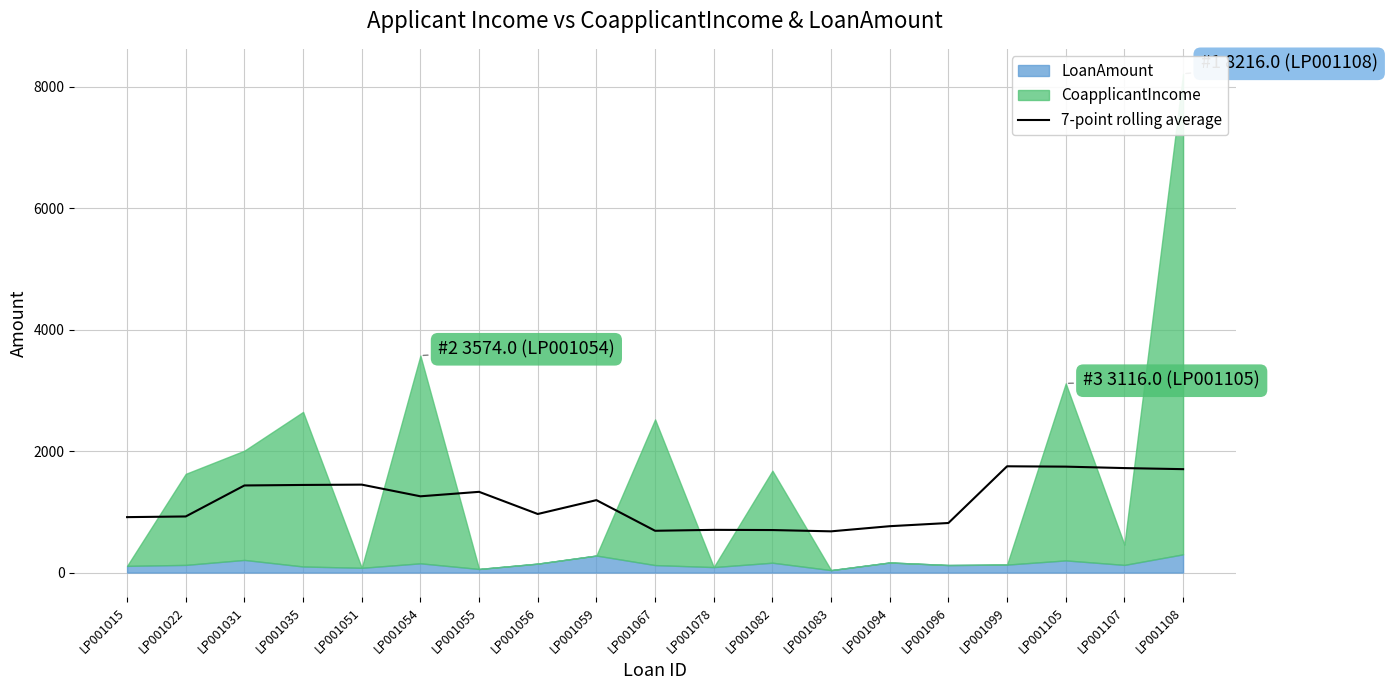

How many lines are shown in the chart?

1